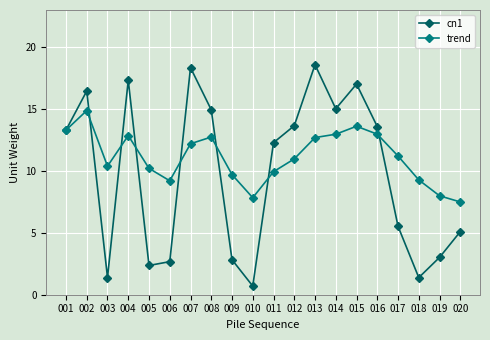

What is the value of the cn1 point at the 1st from the left?

13.3